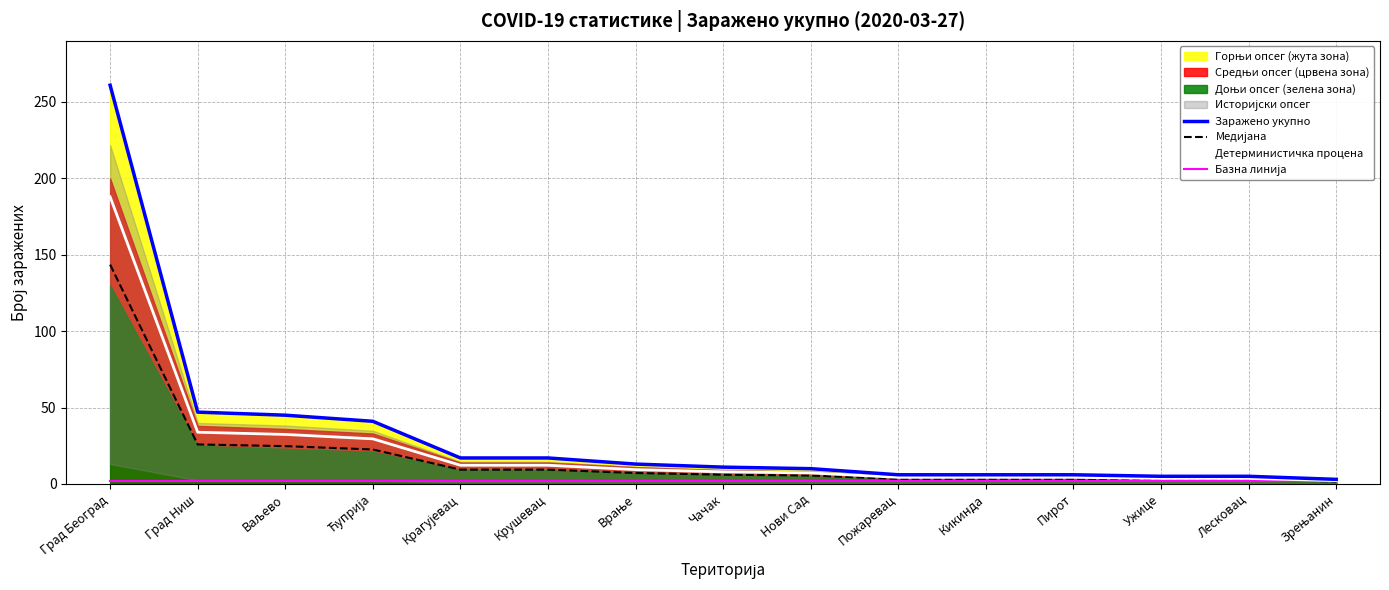

Which series has the widest spread of values?

Заражено укупно